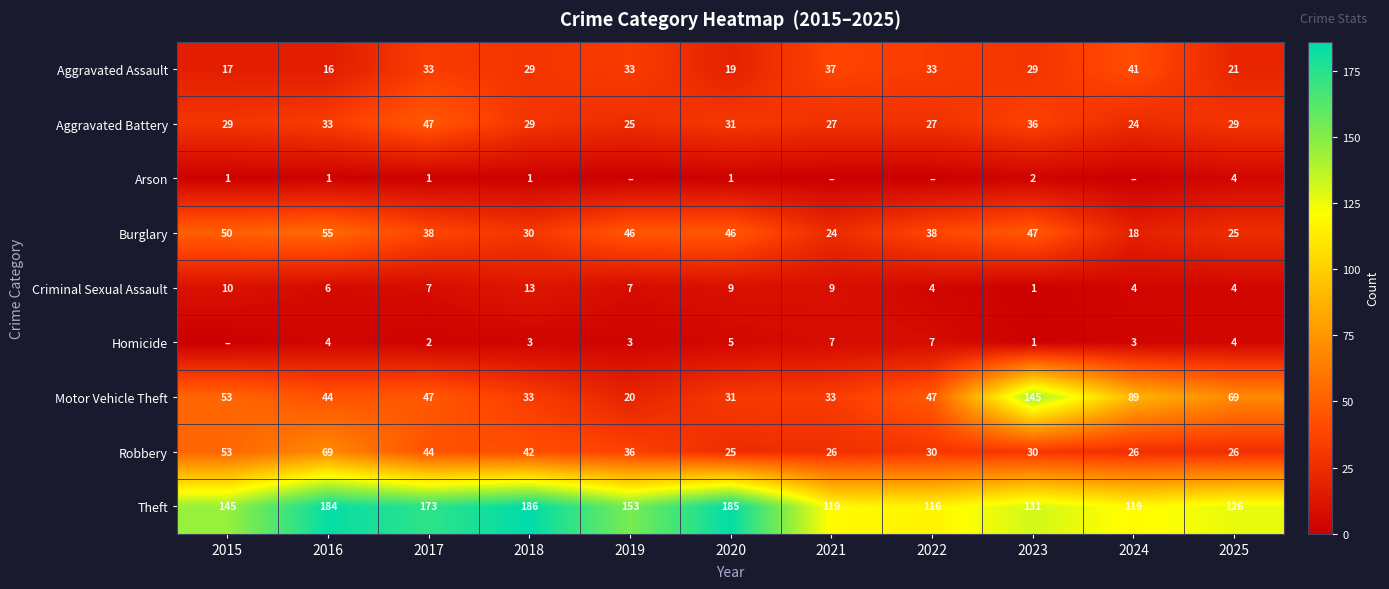

What is the maximum value shown in the chart?

186